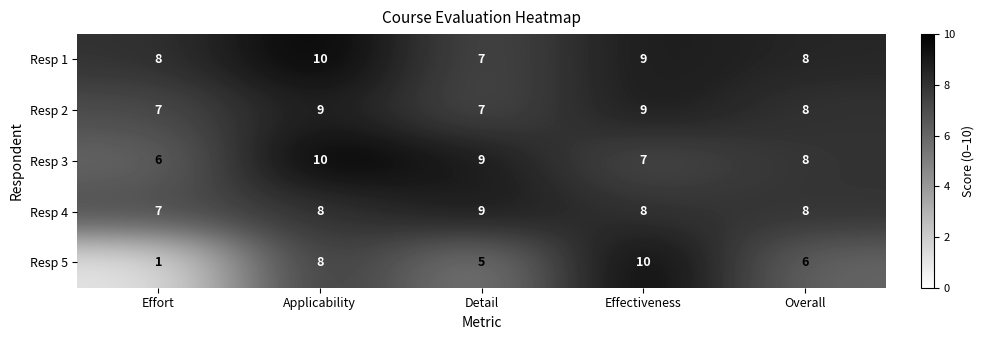

What is the spread (max minus min) of values at Applicability?

2